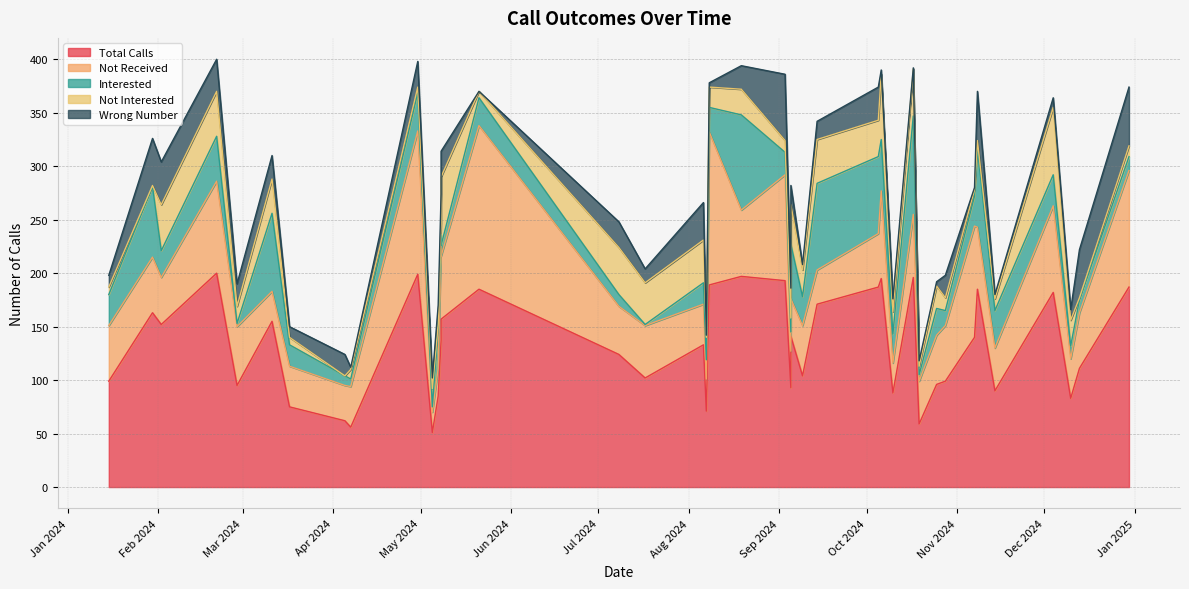

The value of Not Received at 11 is 57. True or false?

False